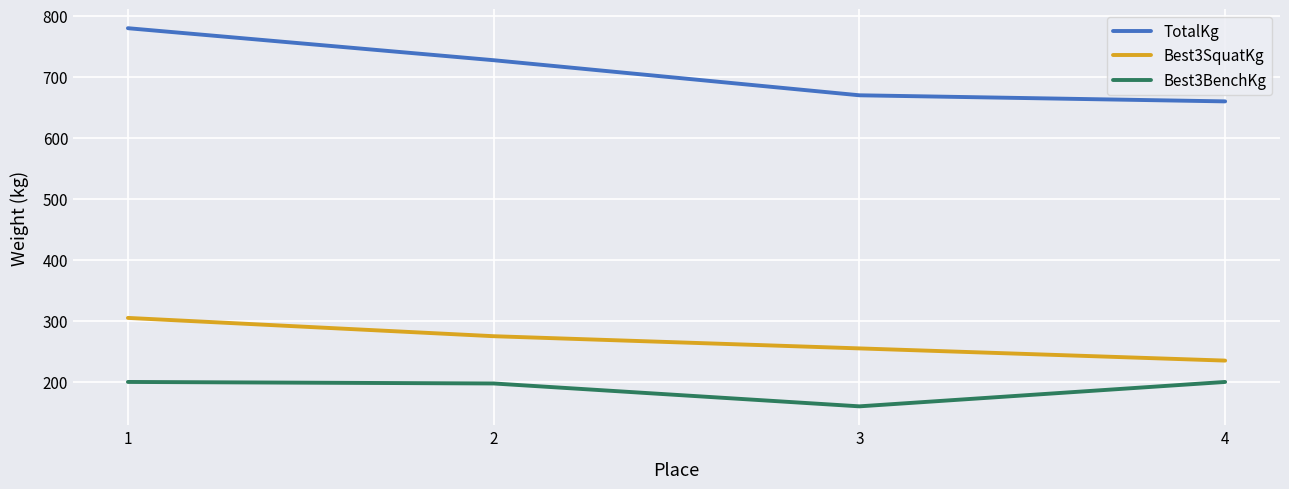

At which category is the sum across all series the highest?

1